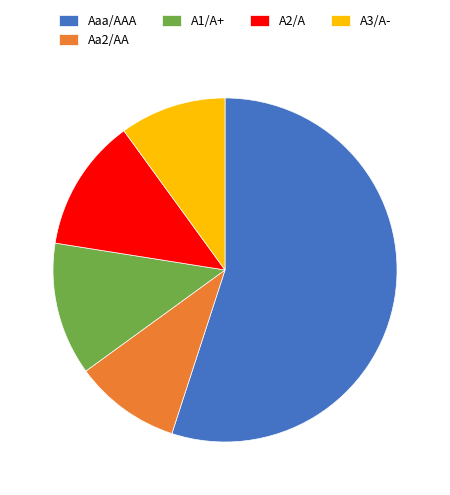

Which category has the biggest portion of the pie?

Aaa/AAA